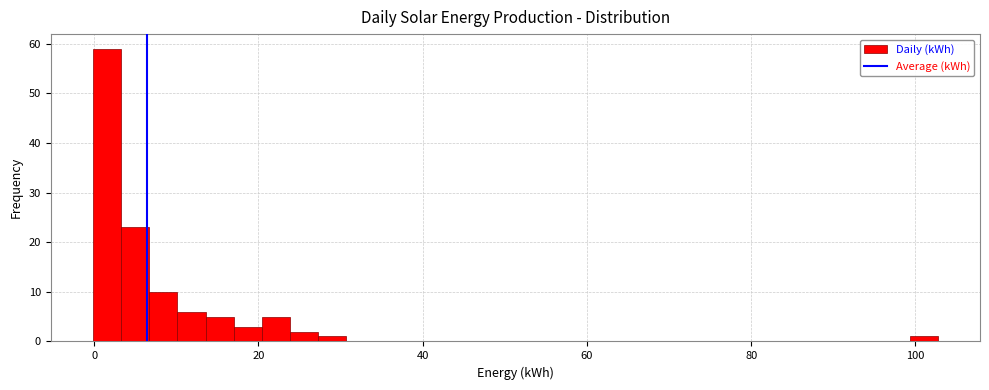

Around what value on the x-axis is the tallest bar? Give the approximate position of its centre, as read against the axis.

2